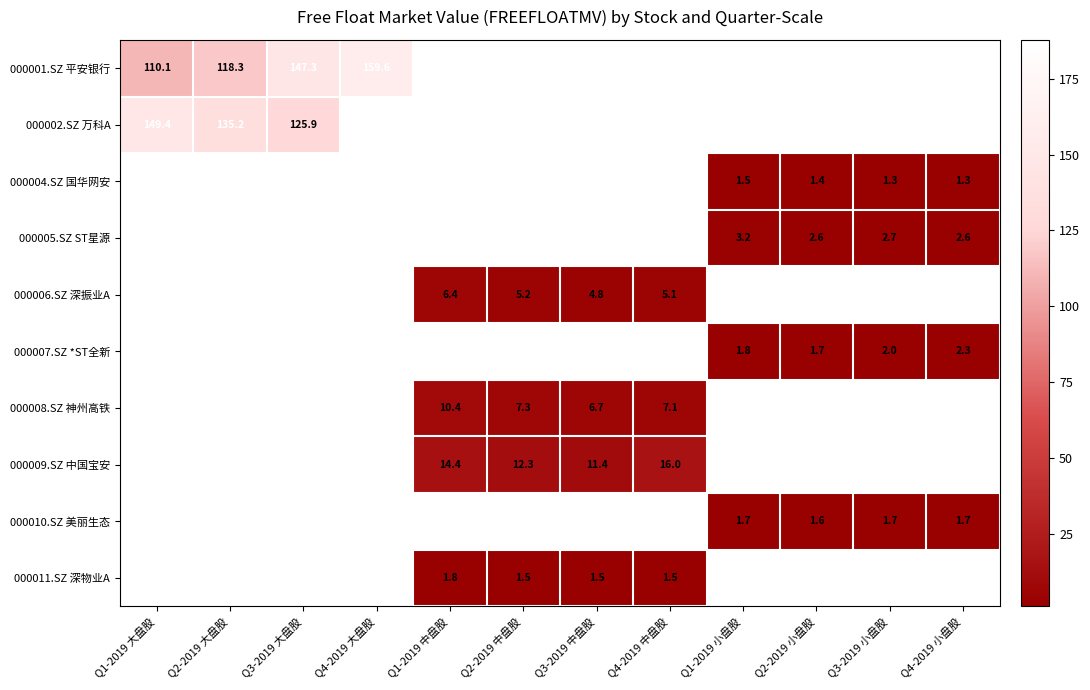

Is the value of 000005.SZ ST星源 at Q3-2019 小盘股 greater than the value of 000004.SZ 国华网安 at Q1-2019 小盘股?

Yes